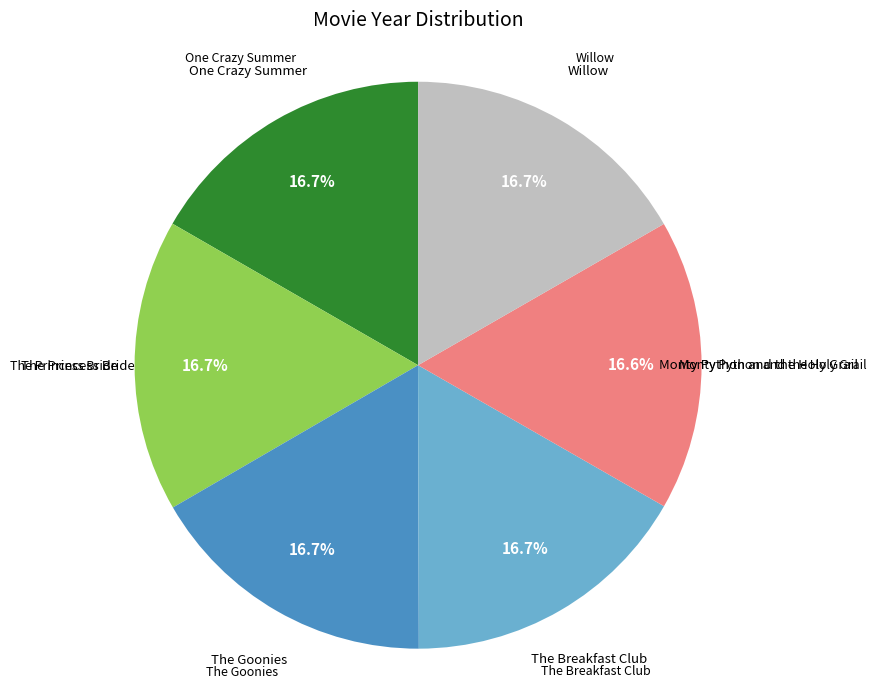

How many slices are in this pie chart?

6